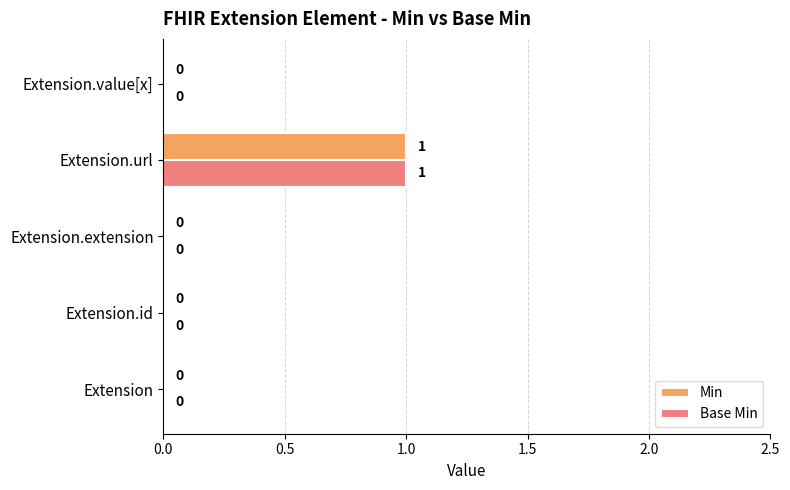

What is the maximum value for Base Min?

1